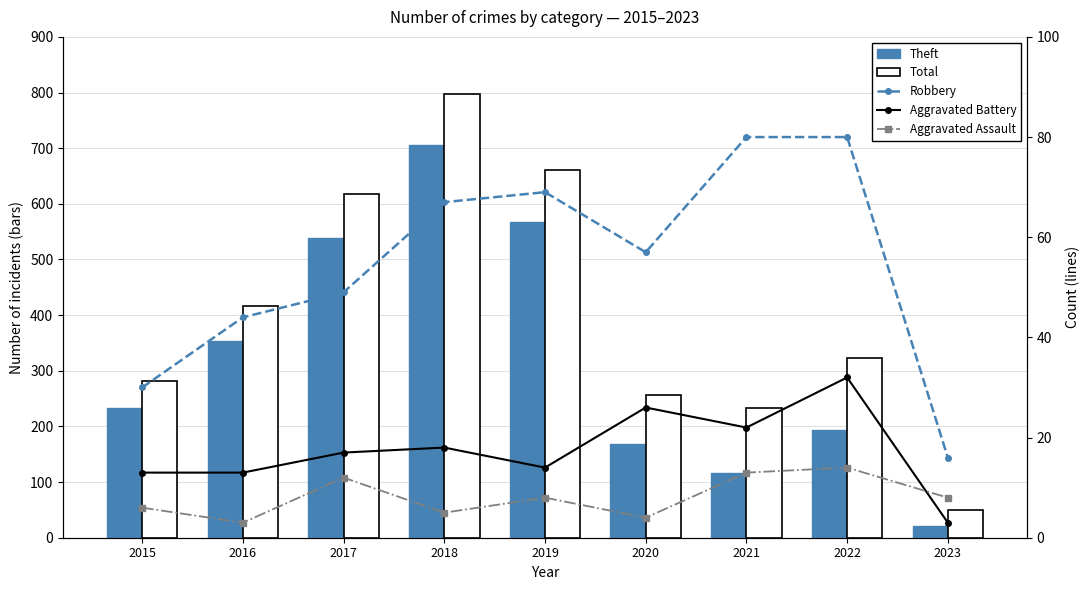

Between 2016 and 2020, which series saw the biggest shift?

Theft